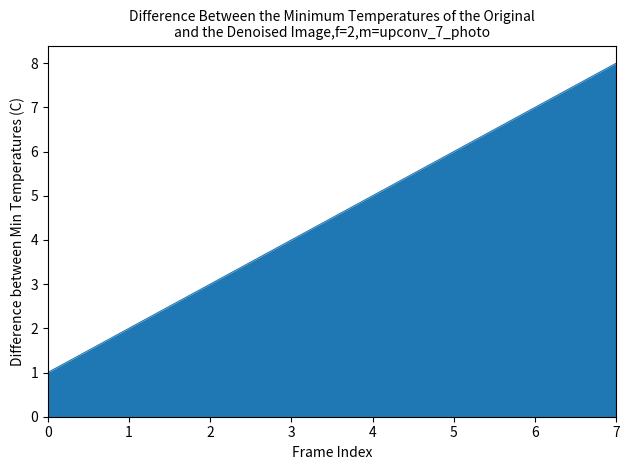

How many categories are shown in the chart?

8